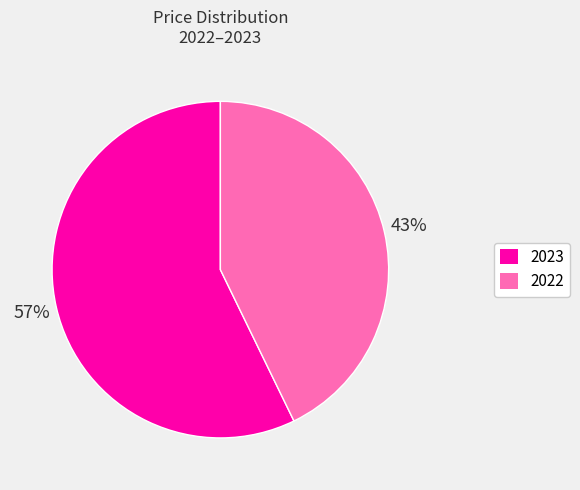

To the nearest percent, what portion does 2023 represent?

57%